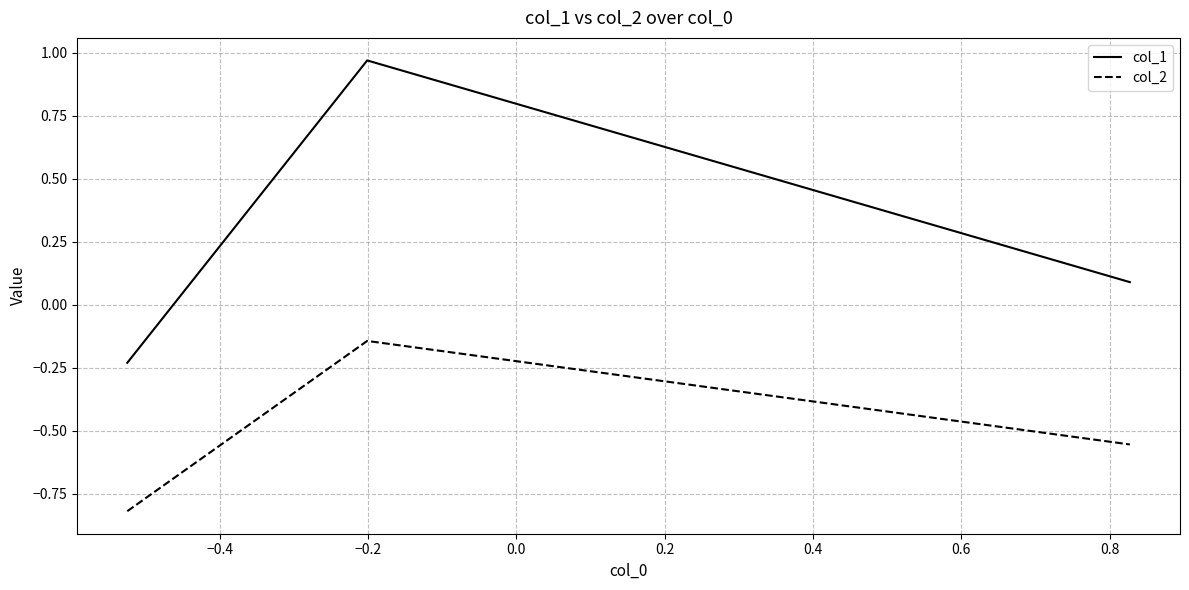

What is the average value of the col_1 series?

0.3